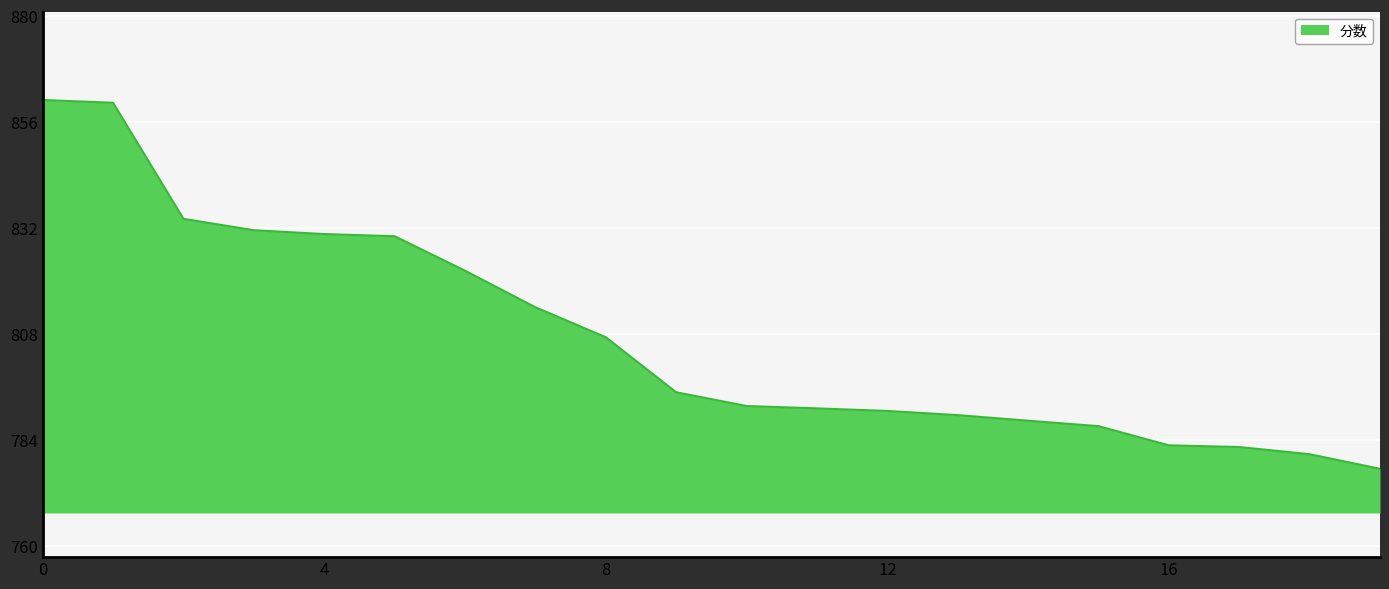

What is the maximum value shown in the chart?

861.0